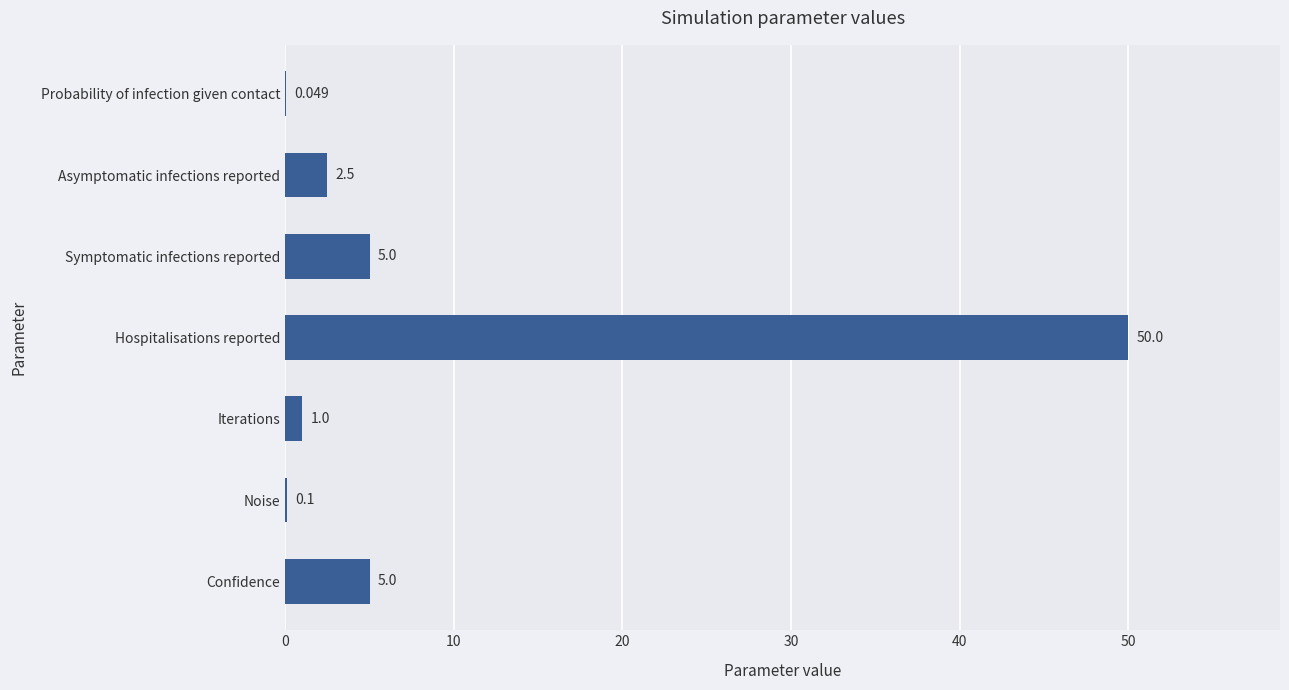

Which has a higher value, Noise or Hospitalisations reported?

Hospitalisations reported